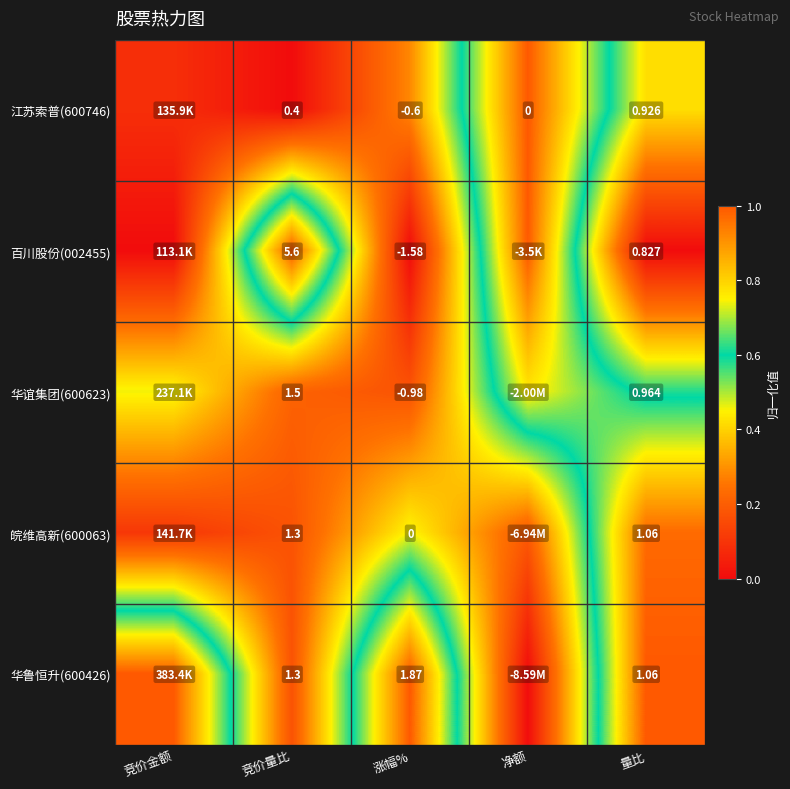

Rank the categories by 百川股份(002455) value from lowest to highest.

竞价金额, 涨幅%, 量比, 净额, 竞价量比